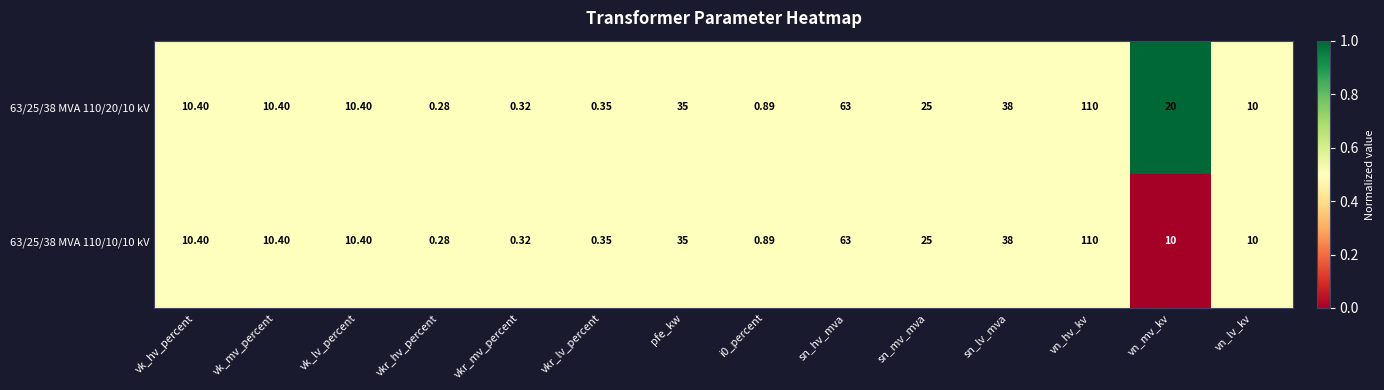

Which category has the highest value in the 63/25/38 MVA 110/10/10 kV series?

vn_hv_kv